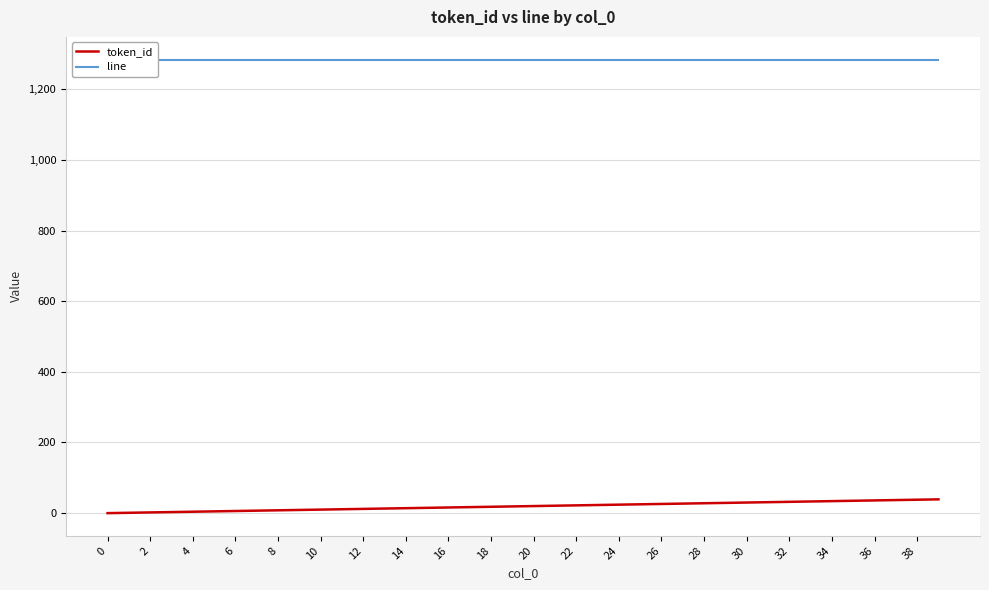

Between 4 and 22, which series saw the biggest shift?

token_id